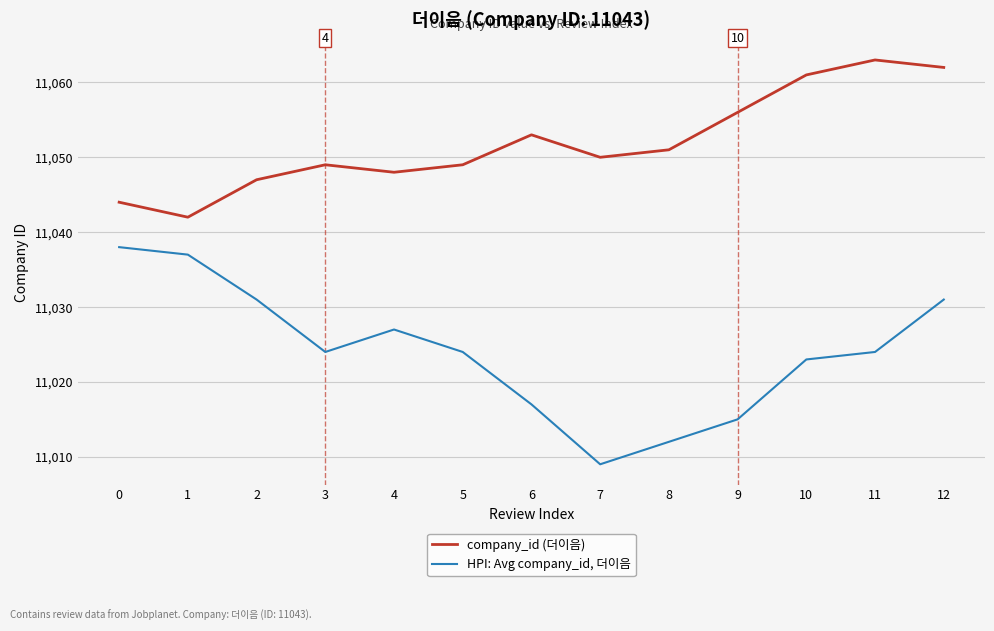

How many interior local peaks does the company_id (더이음) series have?

3